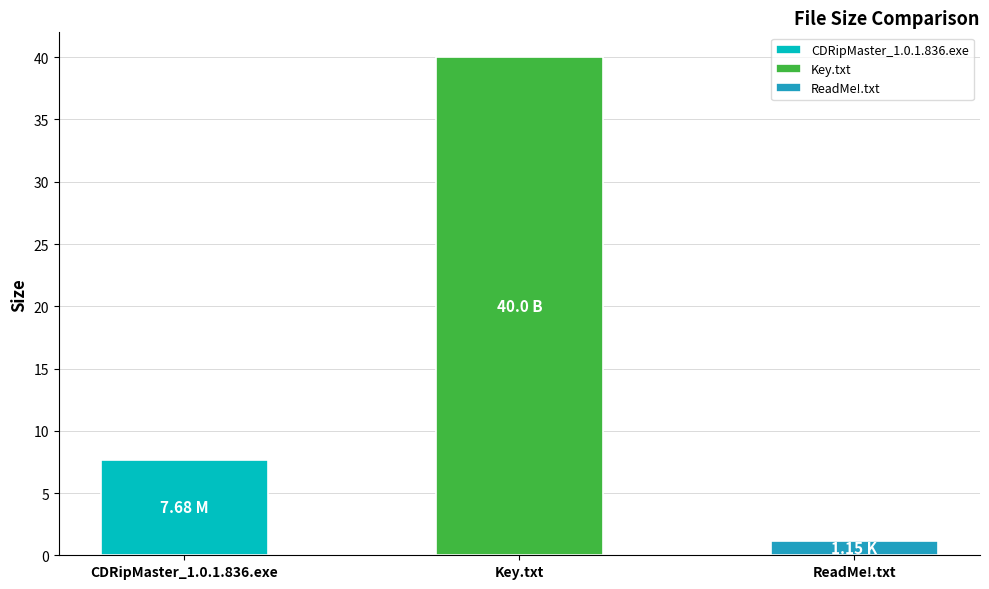

How many values exceed 7?

2